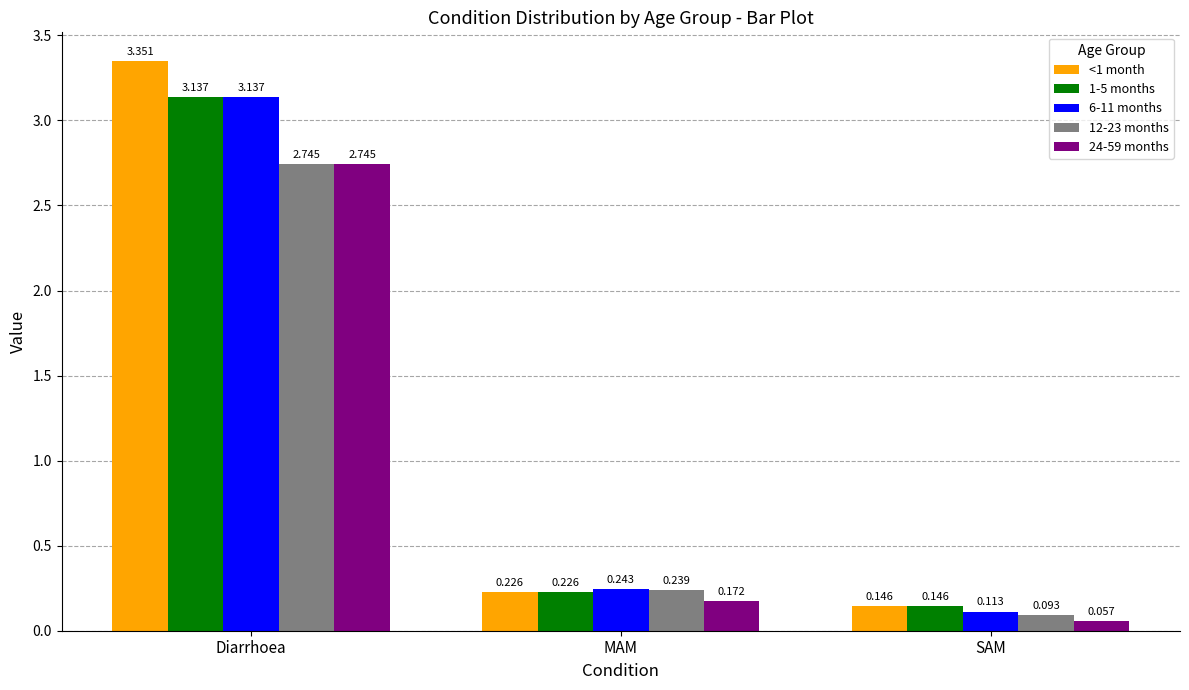

At which category does the chart reach its peak across all series?

Diarrhoea